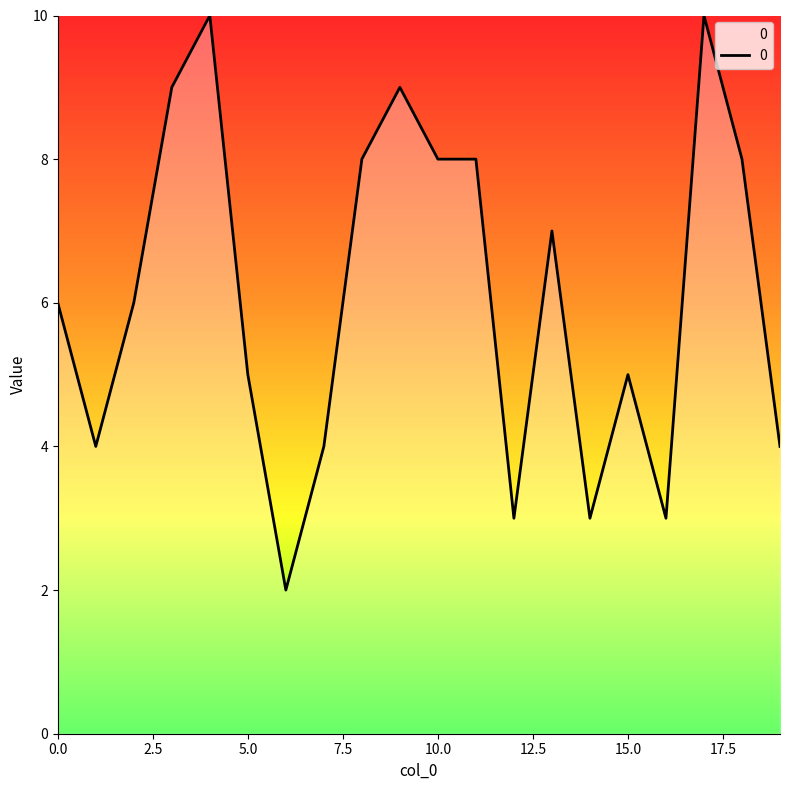

What is the maximum value shown in the chart?

10